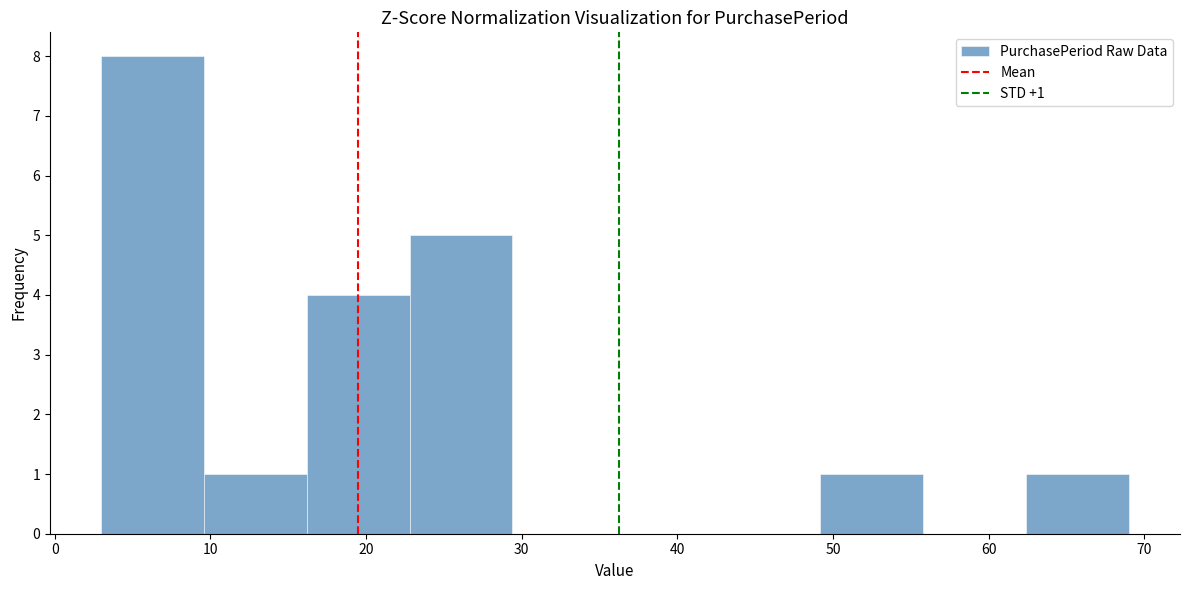

Which range on the x-axis has the tallest bar?

3.0 to 9.6